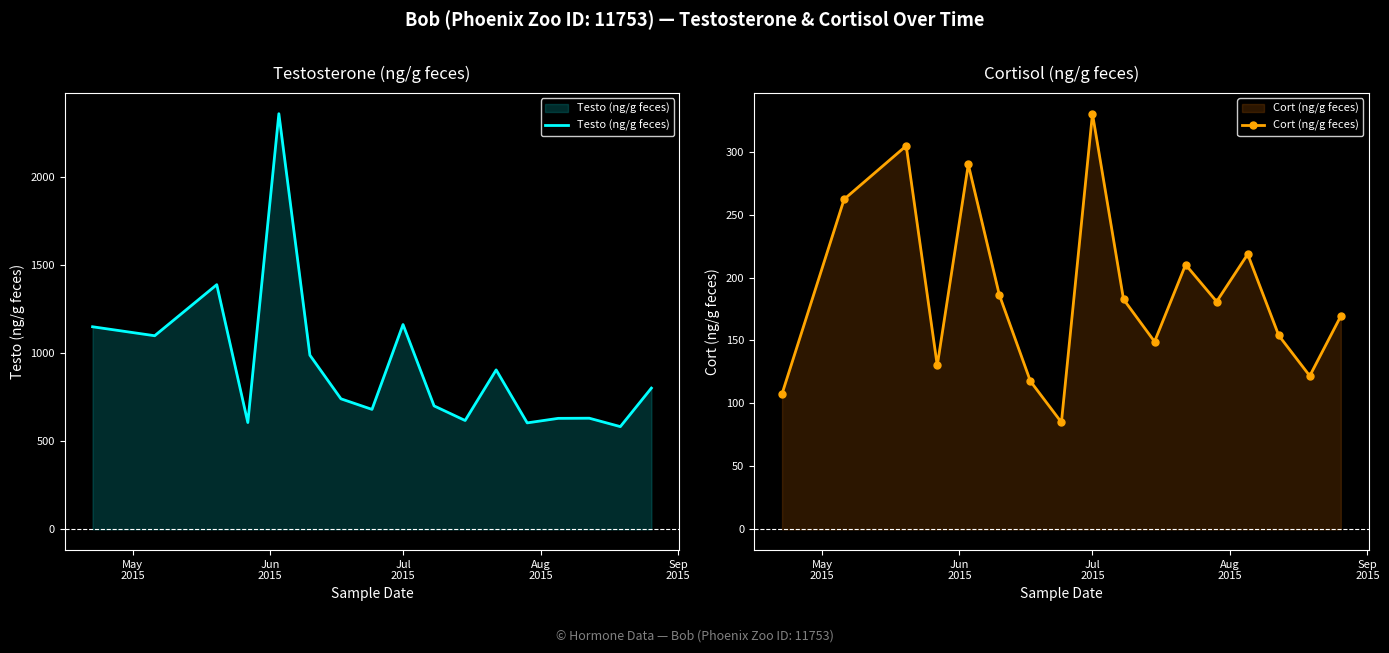

What is the label of the 1st point from the left?

May
2015